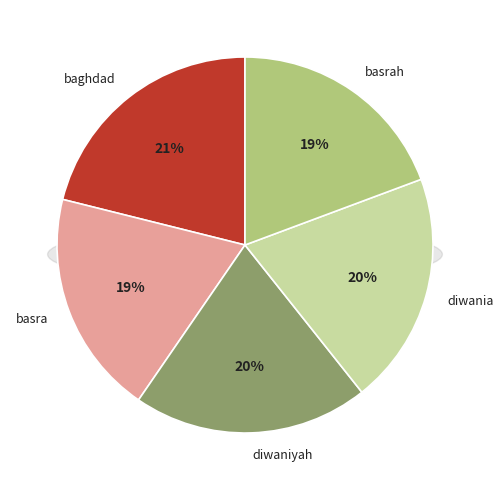

How many segments does this pie chart have?

5